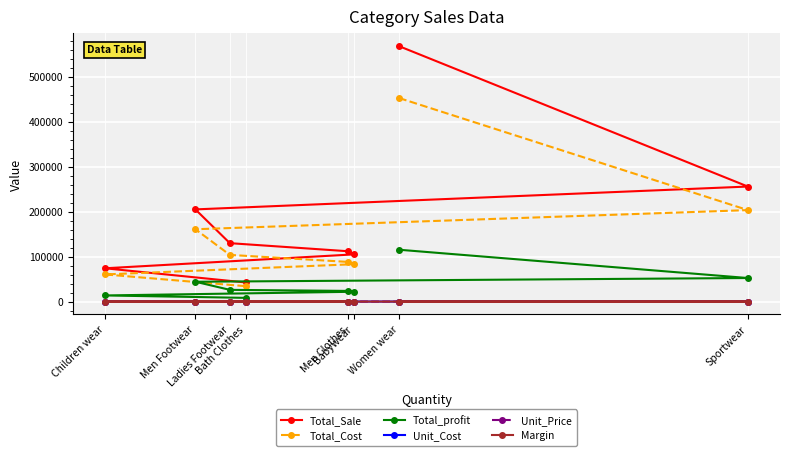

What is the difference between the highest and lowest values at Bath Clothes?

42485.1